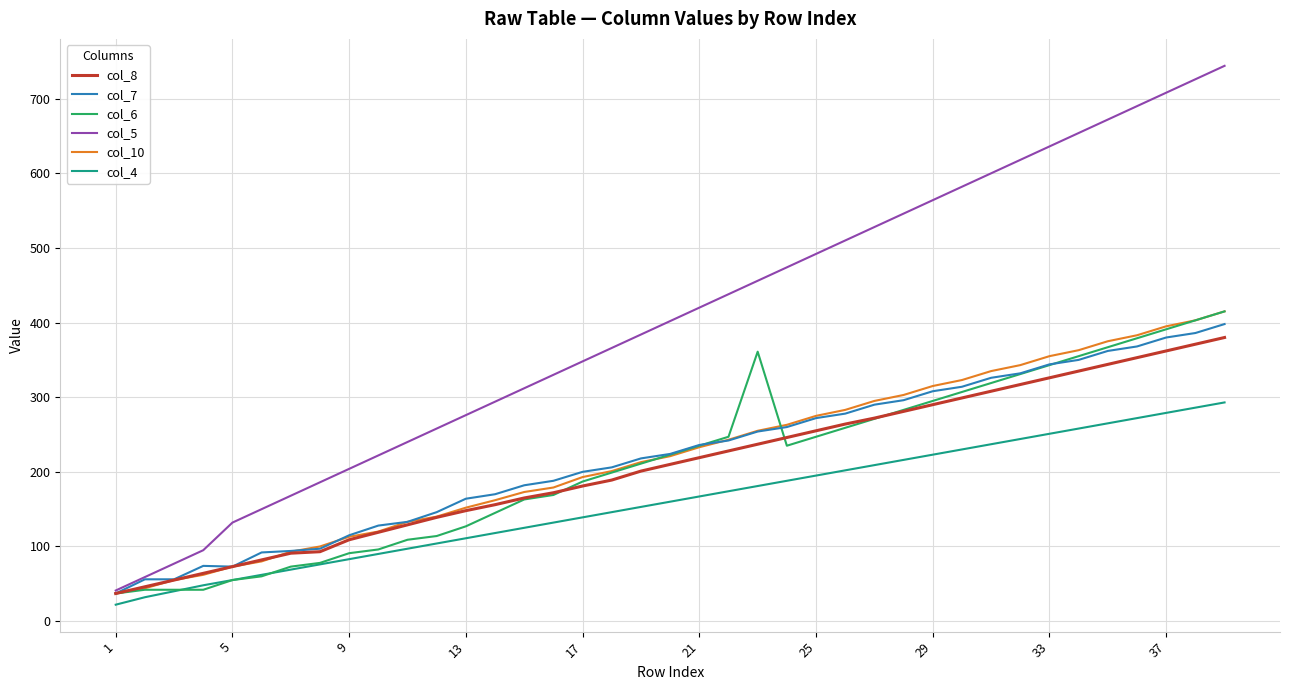

Which series has the largest total across all categories?

col_5